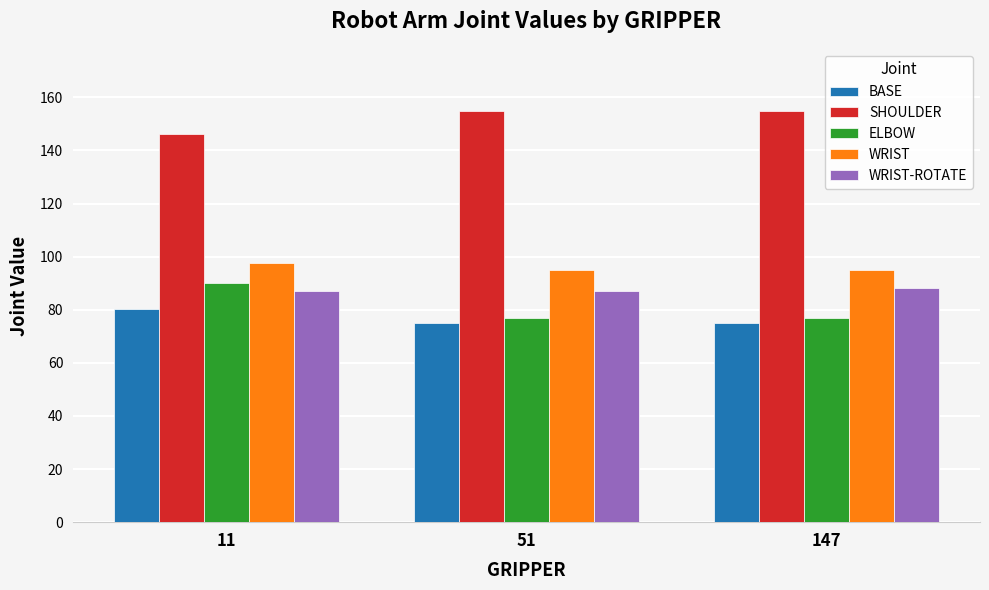

What is the value of the BASE bar at the 1st from the left?

80.1